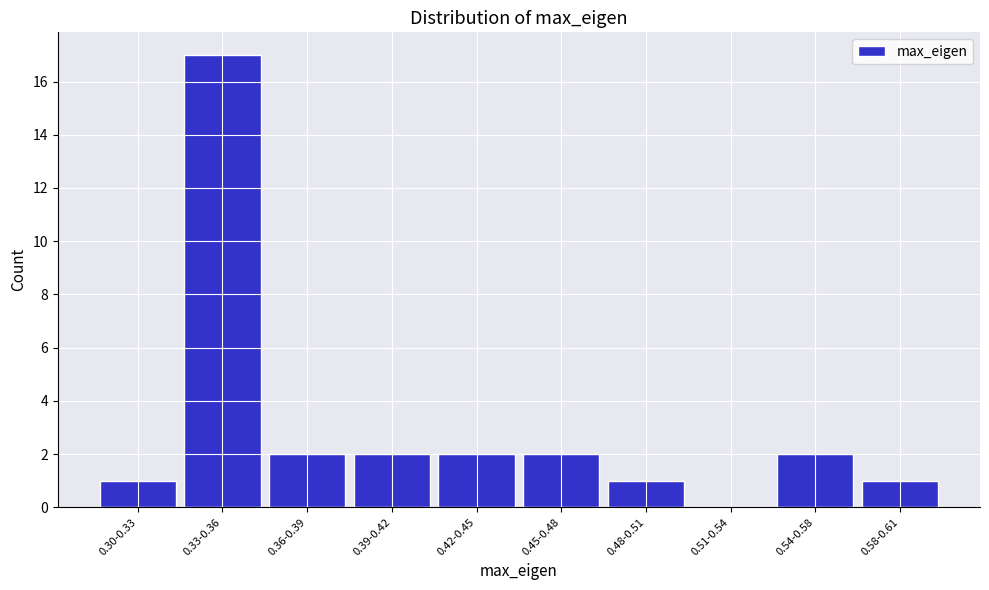

Reading left to right, what are all the values shown in this chart?

0.30-0.33=1	0.33-0.36=17	0.36-0.39=2	0.39-0.42=2	0.42-0.45=2	0.45-0.48=2	0.48-0.51=1	0.51-0.54=0	0.54-0.58=2	0.58-0.61=1